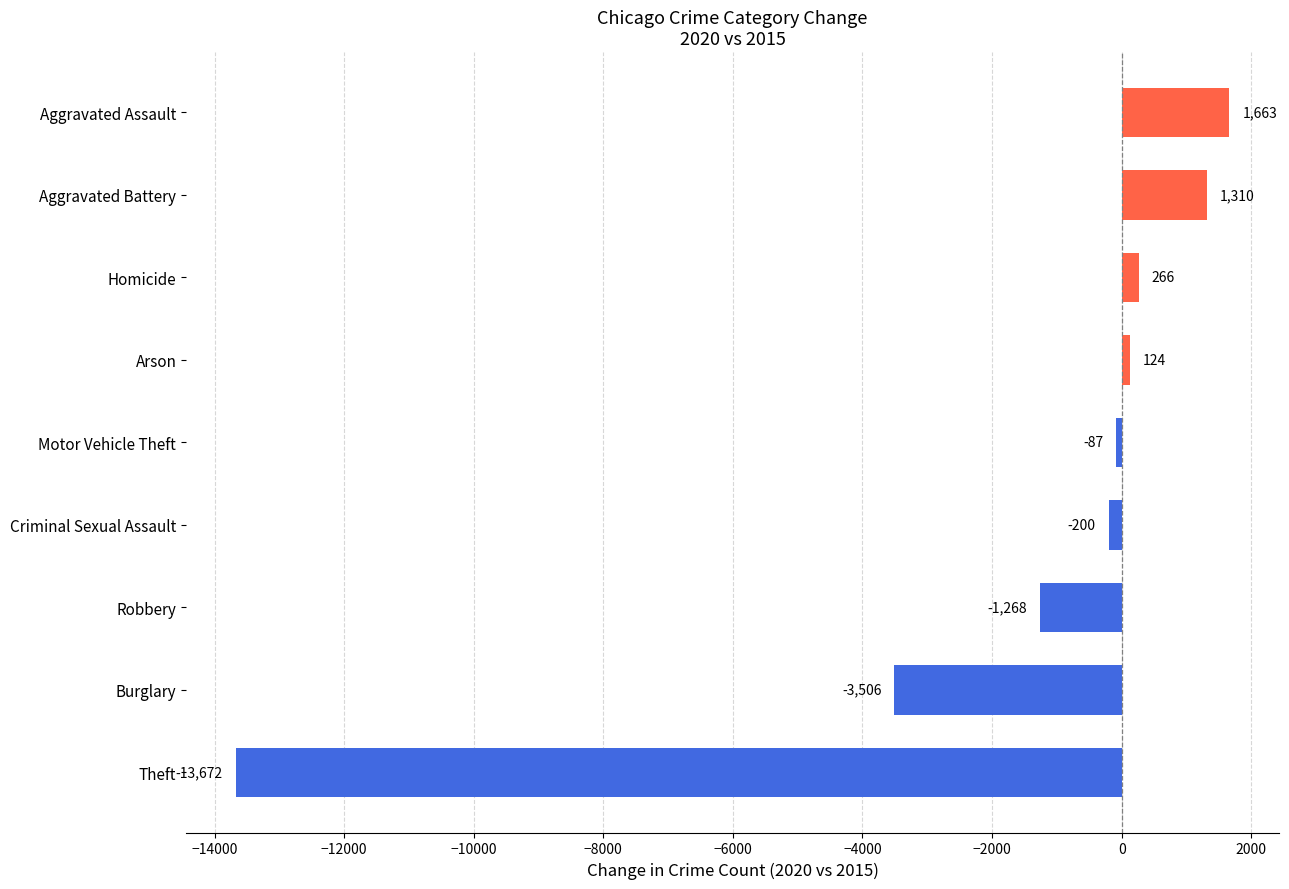

Reading bottom to top, list all the values displayed in this chart.

-13672	-3506	-1268	-200	-87	124	266	1310	1663